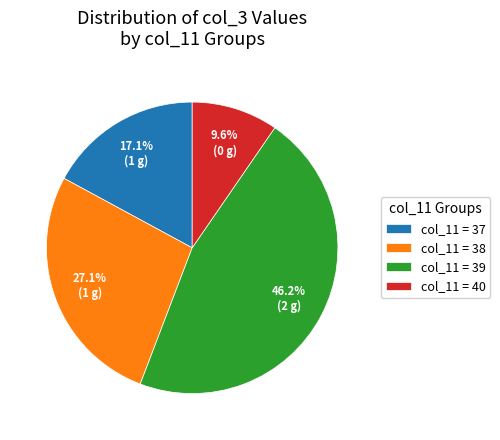

Rank the categories by value from lowest to highest.

col_11 = 40, col_11 = 37, col_11 = 38, col_11 = 39